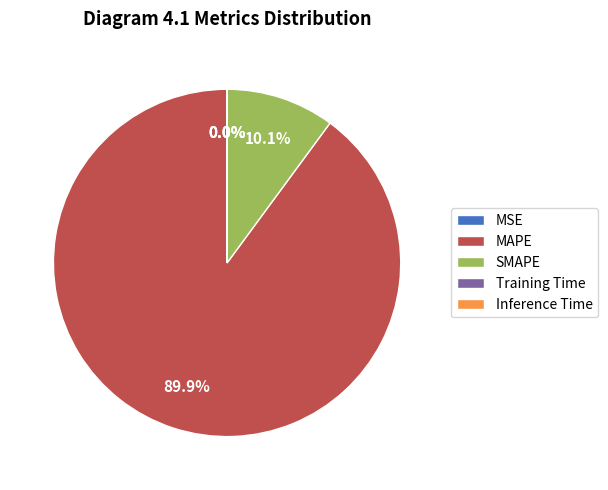

Which slice is the largest?

MAPE